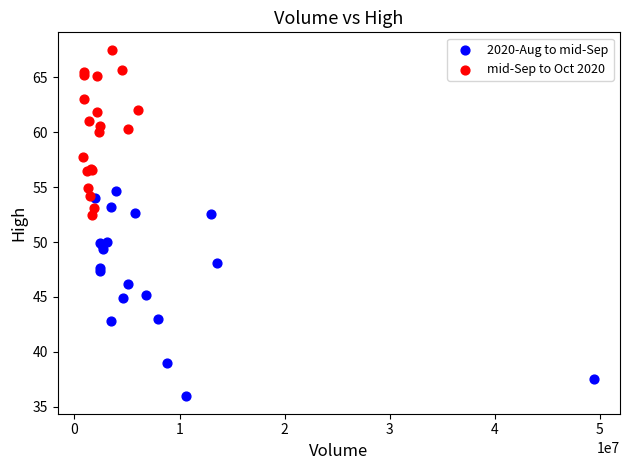

Which series contains the highest Y value?

mid-Sep to Oct 2020